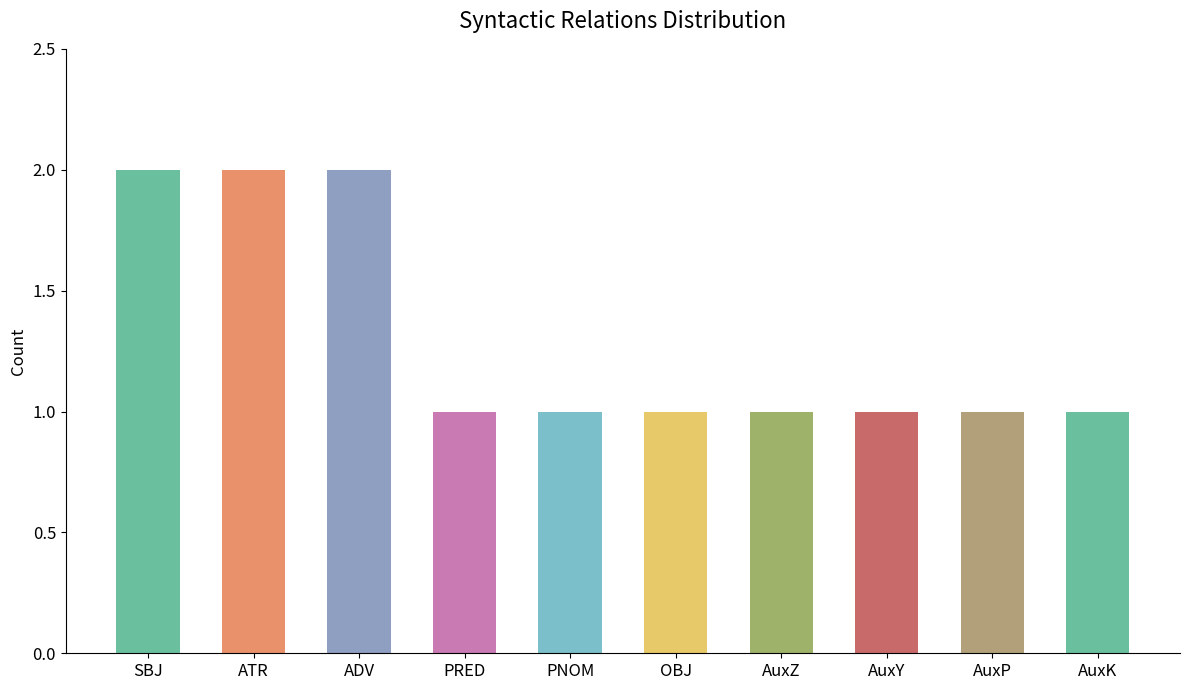

What is the approximate value at OBJ?

1